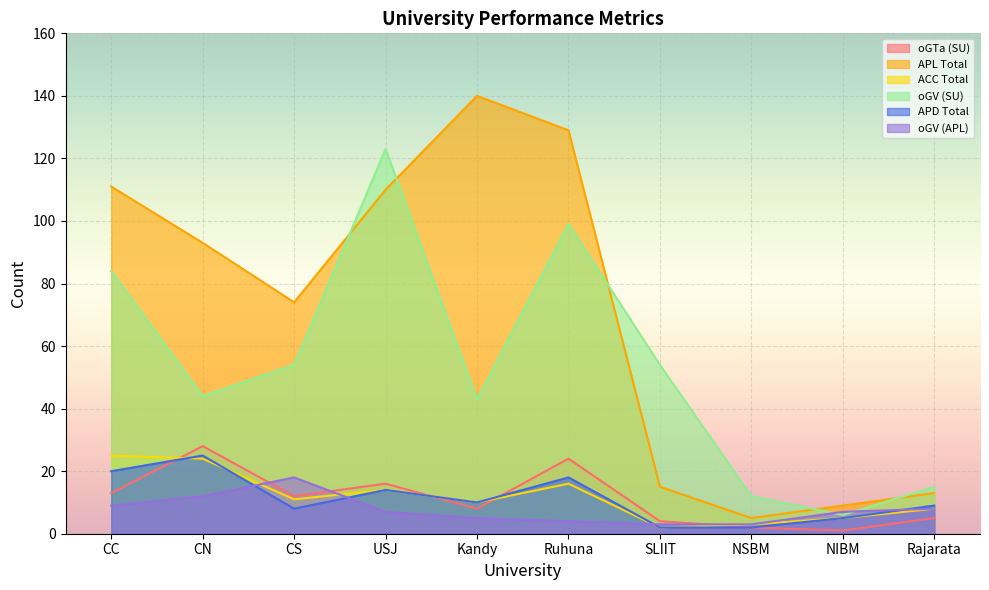

Is it true that APD Total equals 5 at NIBM?

True